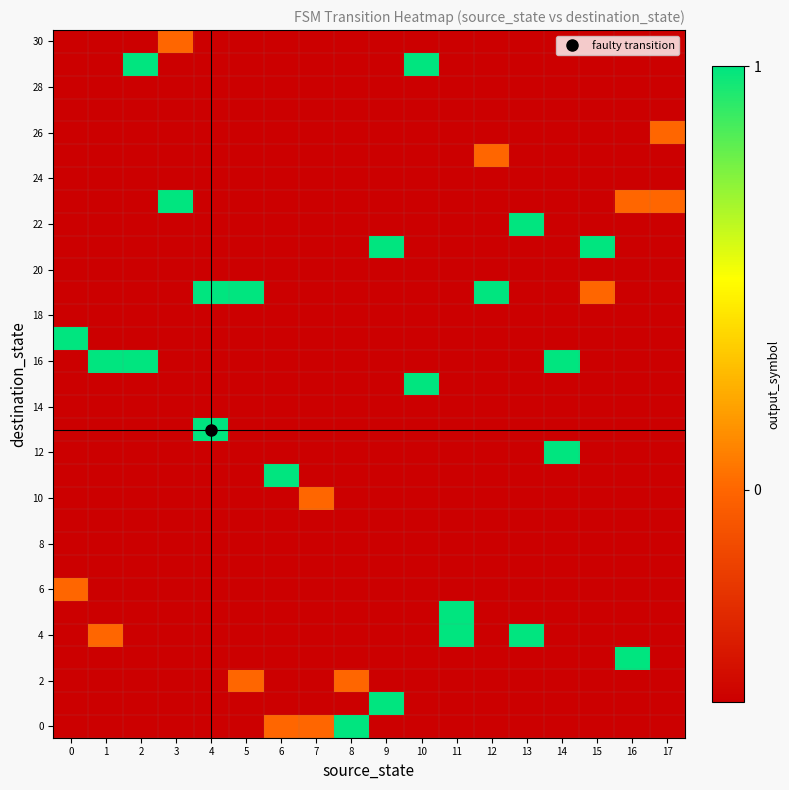

Which category has the highest value across all series?

8